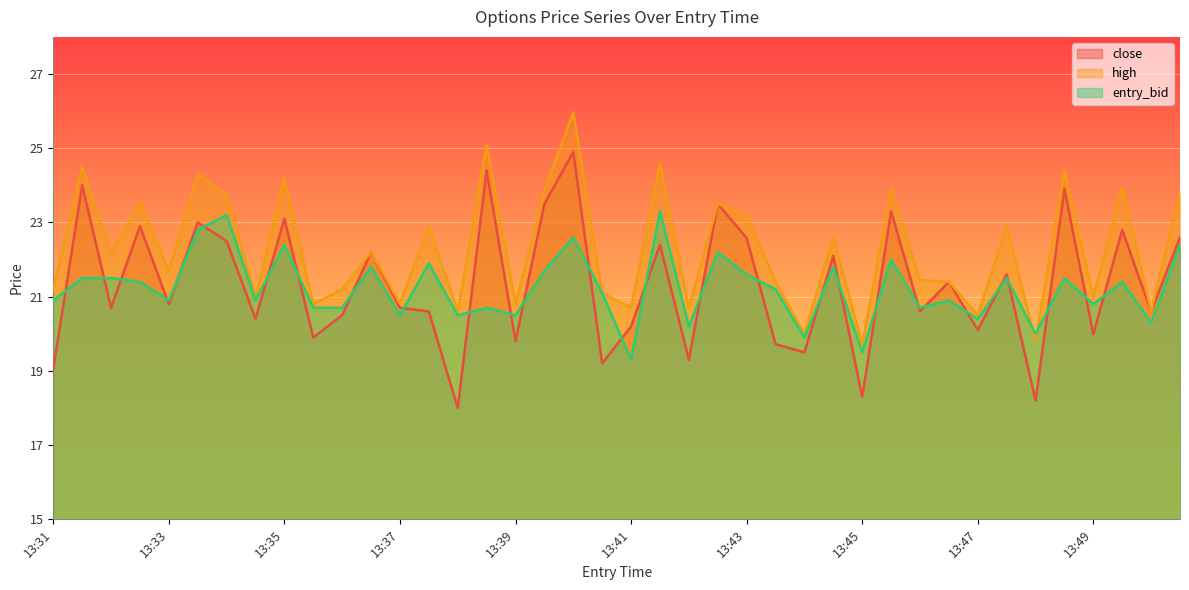

Reading left to right, extract all data points from this chart.

close: 19.1	24.0	20.7	22.9	20.8	23.0	22.5	20.4	23.1	19.9	20.5	22.2	20.7	20.6	18.0	24.4	19.8	23.5	24.9	19.2	20.2	22.4	19.3	23.5	22.6	19.7	19.5	22.1	18.3	23.3	20.6	21.4	20.1	21.6	18.2	23.9	20.0	22.8	20.6	22.6
high: 21.2	24.5	22.2	23.6	21.7	24.3	23.8	21.0	24.2	20.8	21.2	22.2	20.8	22.9	20.6	25.1	20.8	23.9	26.0	21.1	20.7	24.6	20.7	23.5	23.2	21.4	20.0	22.6	19.7	23.9	21.4	21.4	20.5	22.9	19.8	24.4	21.0	23.9	20.6	23.8
entry_bid: 20.9	21.5	21.5	21.4	20.9	22.8	23.2	20.9	22.4	20.7	20.7	21.8	20.5	21.9	20.5	20.7	20.5	21.7	22.6	21.1	19.3	23.3	20.2	22.2	21.6	21.2	19.9	21.8	19.5	22.0	20.7	20.9	20.4	21.5	20.0	21.5	20.8	21.4	20.3	22.4